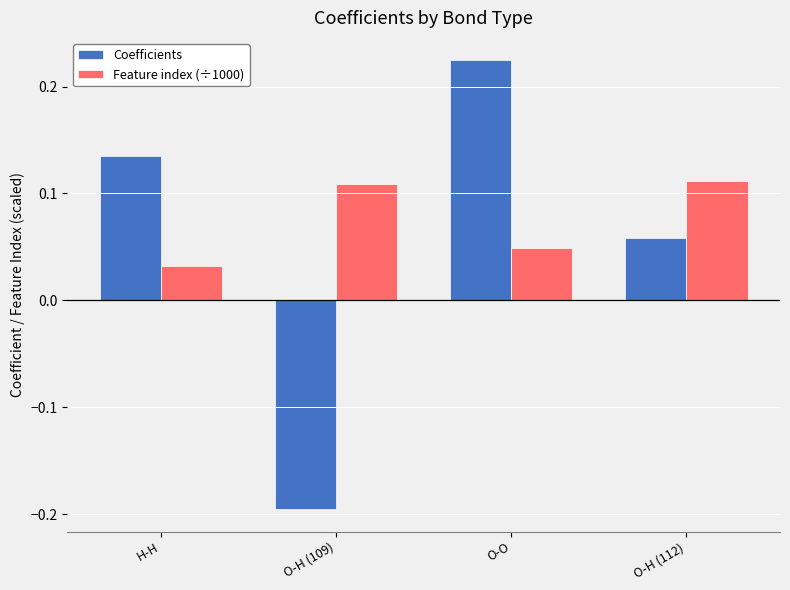

Which series has the widest spread of values?

Coefficients